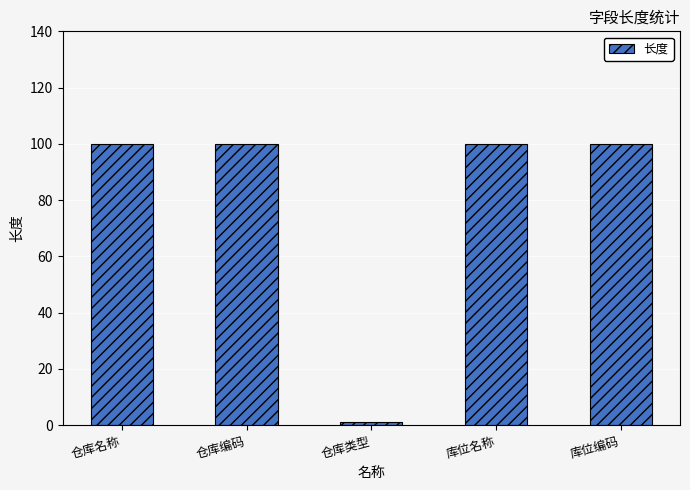

Reading left to right, what are all the values shown in this chart?

仓库名称=100	仓库编码=100	仓库类型=1	库位名称=100	库位编码=100